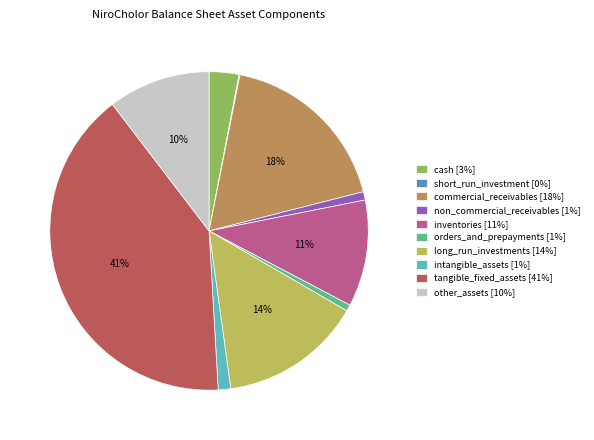

To the nearest percent, what is the difference between the inventories [11%] and orders_and_prepayments [1%] slice percentages?

10%